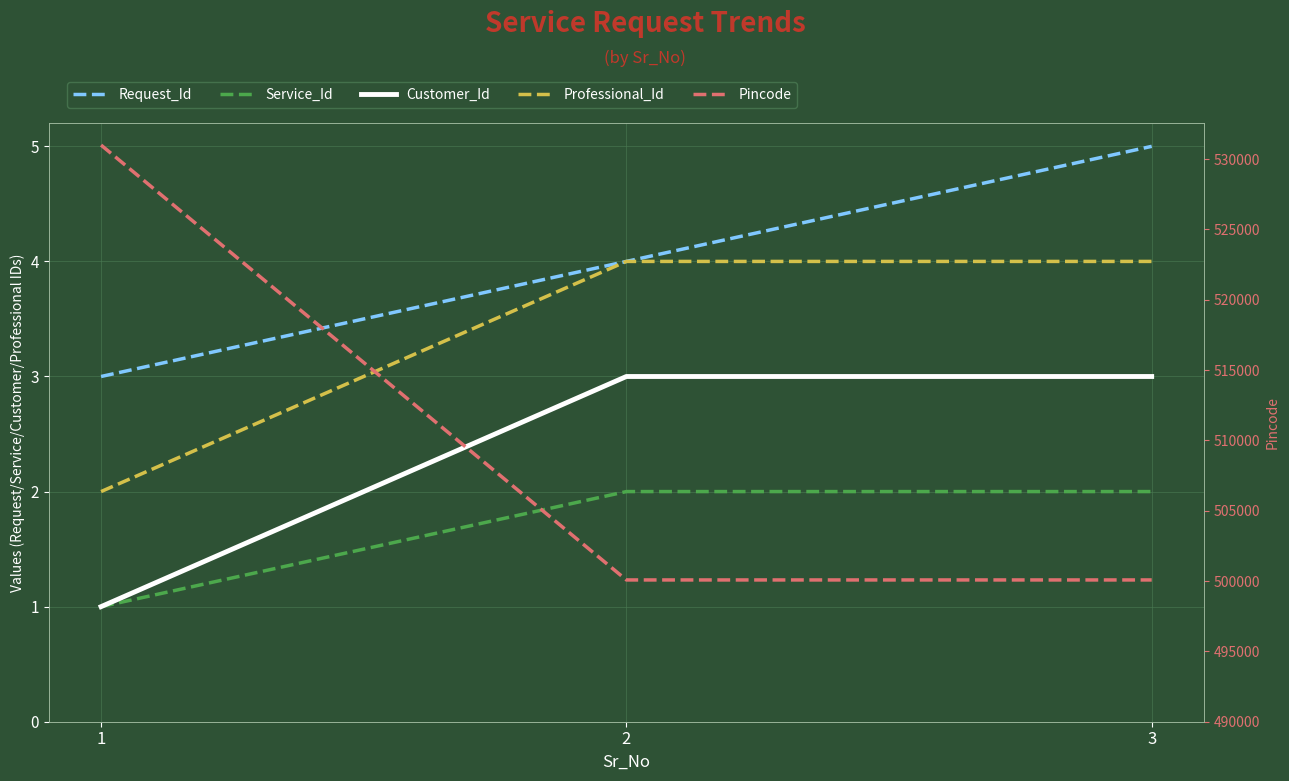

What is the value of the Pincode point at the 2nd from the left?

500081